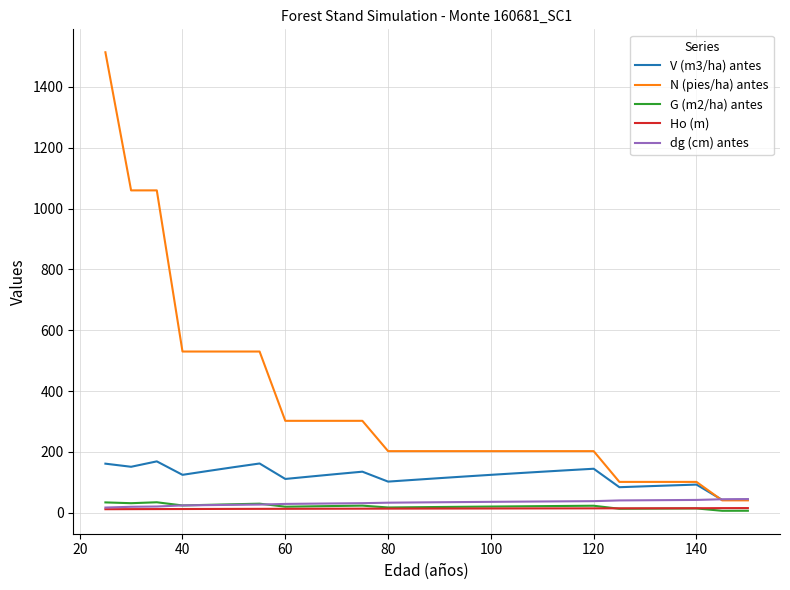

In V (m3/ha) antes, how many points are lower than both neighbors (excluding endpoints)?

6